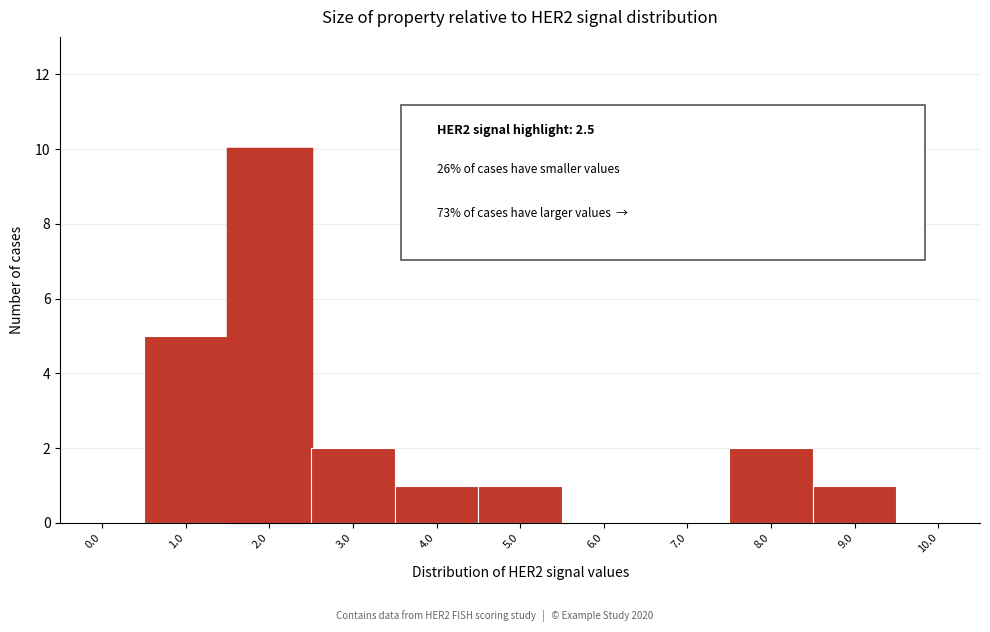

Reading left to right, list all the values displayed in this chart.

0.0=0	1.0=5	2.0=10	3.0=2	4.0=1	5.0=1	6.0=0	7.0=0	8.0=2	9.0=1	10.0=0